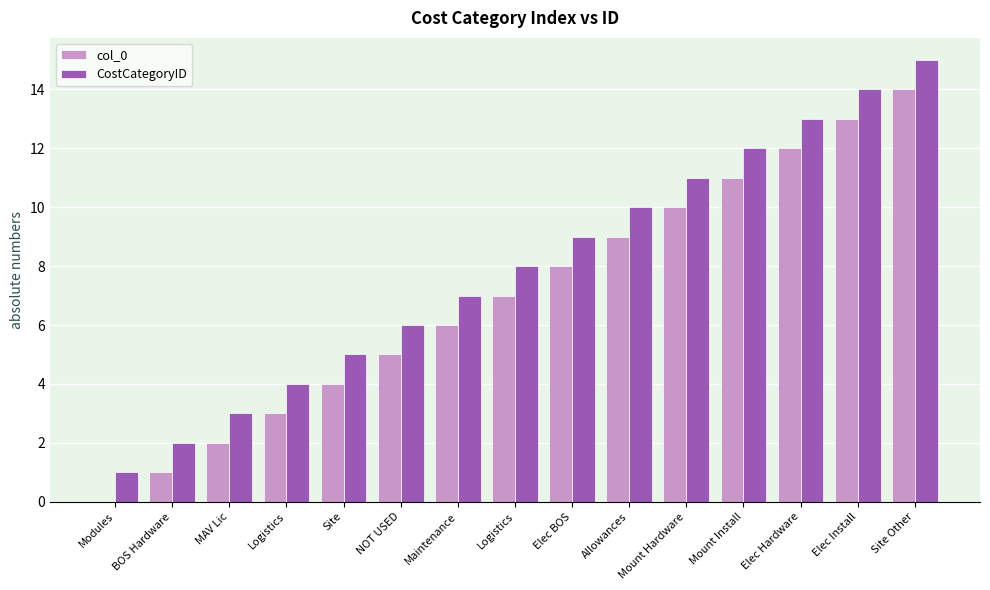

How many categories are shown in the chart?

15